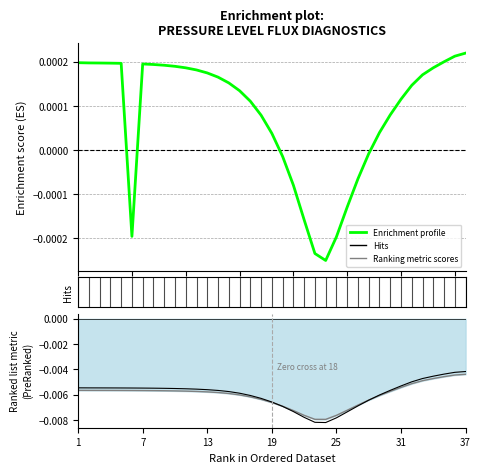

Which category has the highest value in the Ranking metric scores series?

37